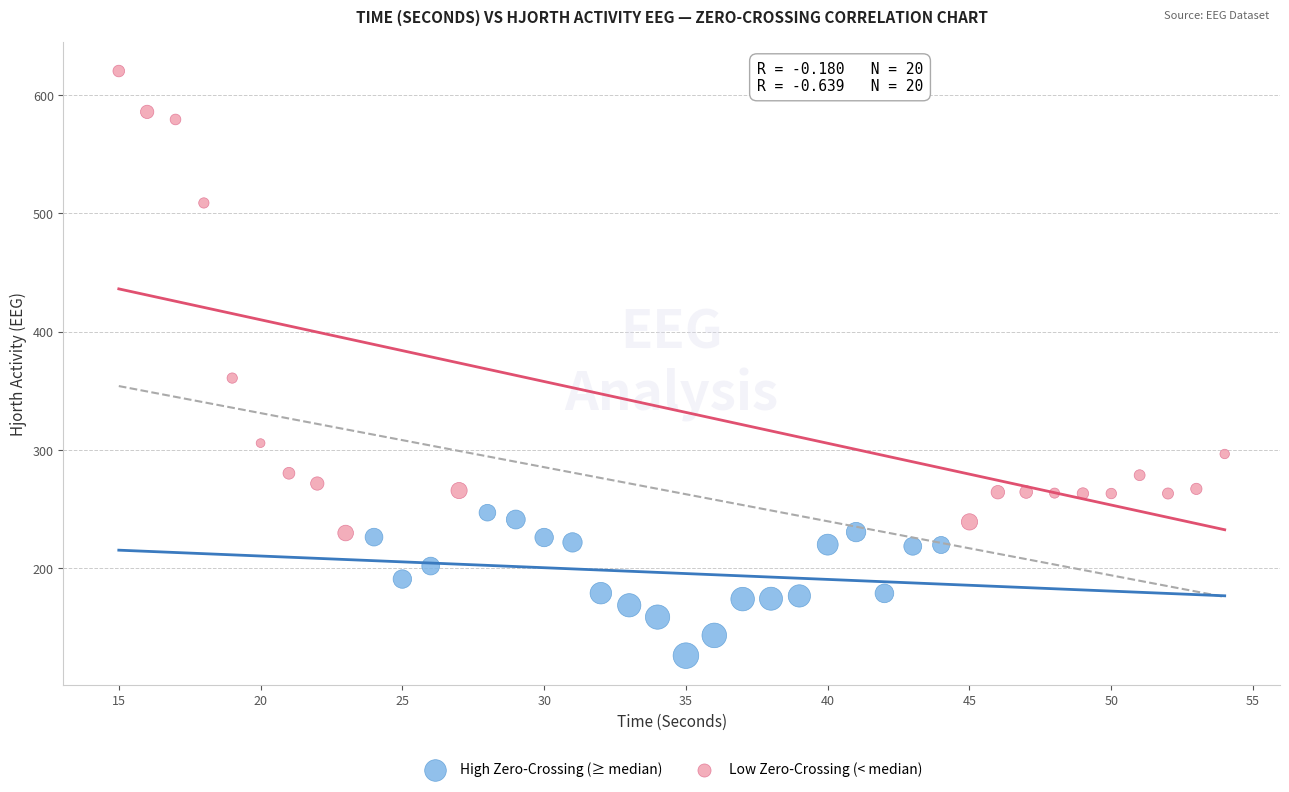

Which series has the largest Y range (max minus min)?

Low Zero-Crossing (< median)